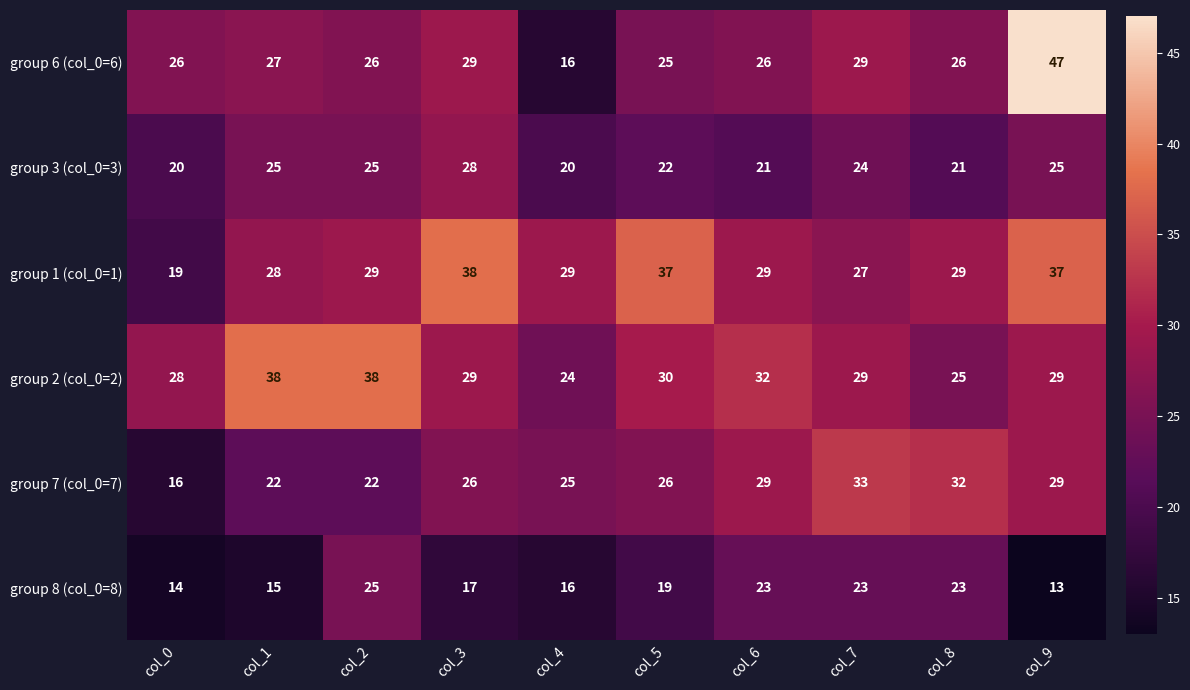

What is the difference between the highest and lowest values at col_2?

16